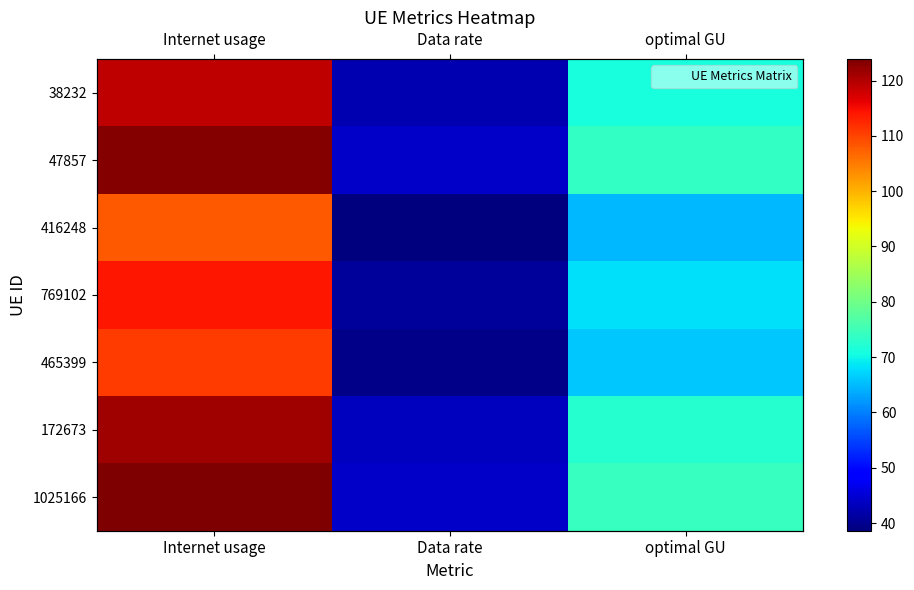

What is the difference between the maximum and minimum values in the 1025166 series?

79.6